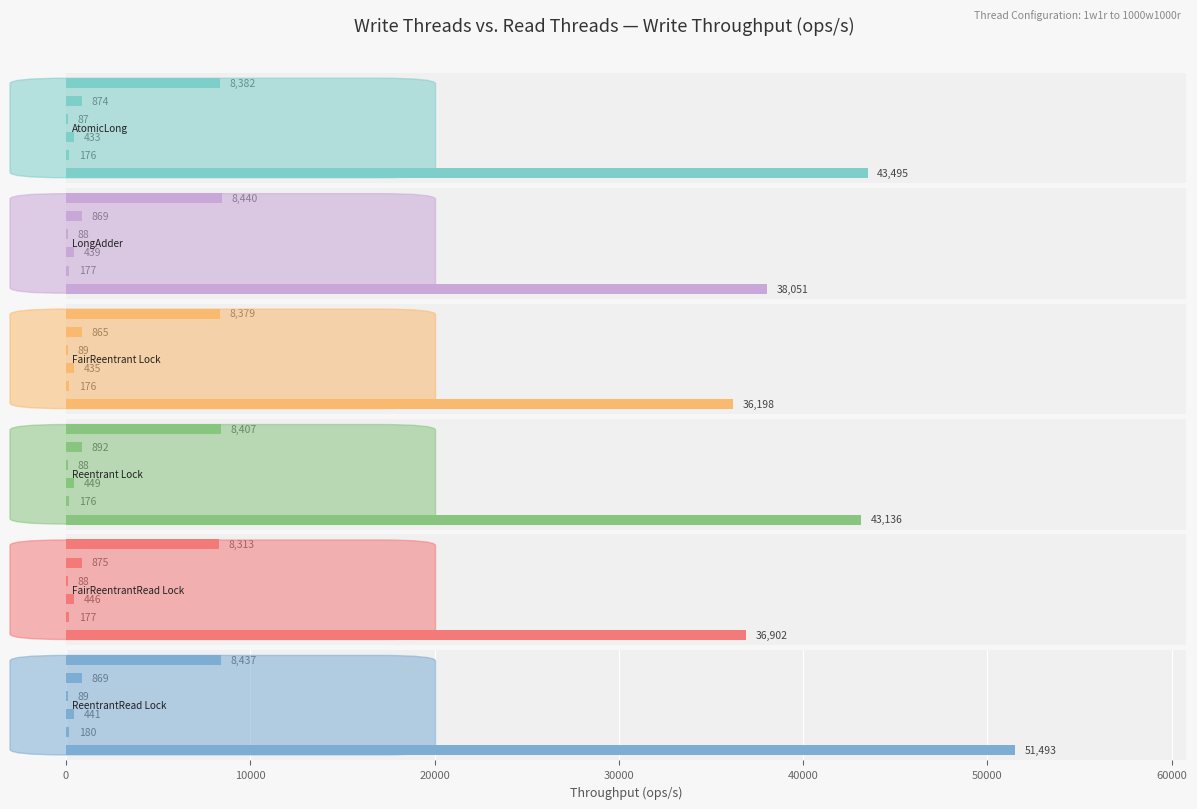

Are the bars horizontal?

Yes